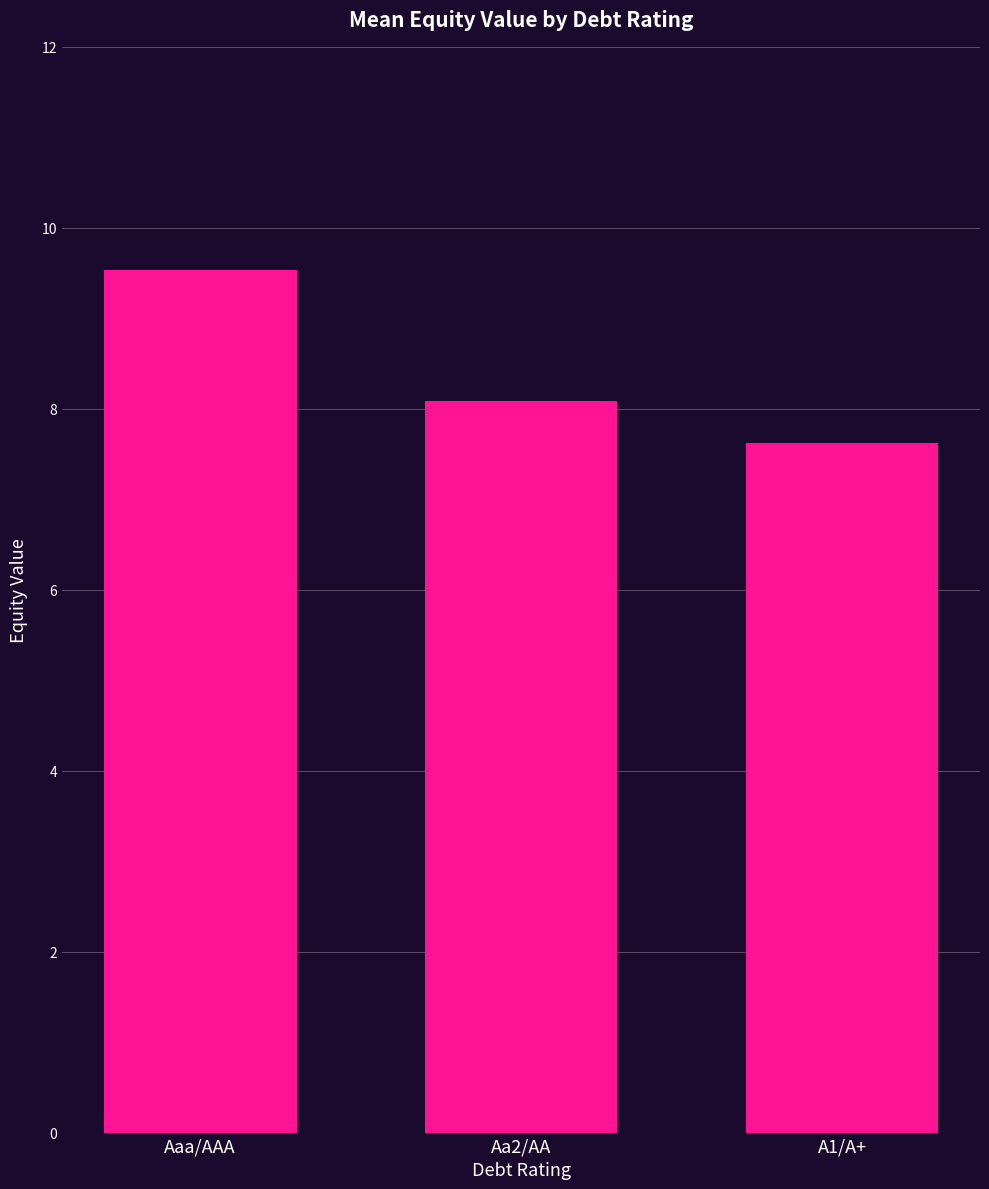

True or false: the data shows 8.1 at Aa2/AA.

True